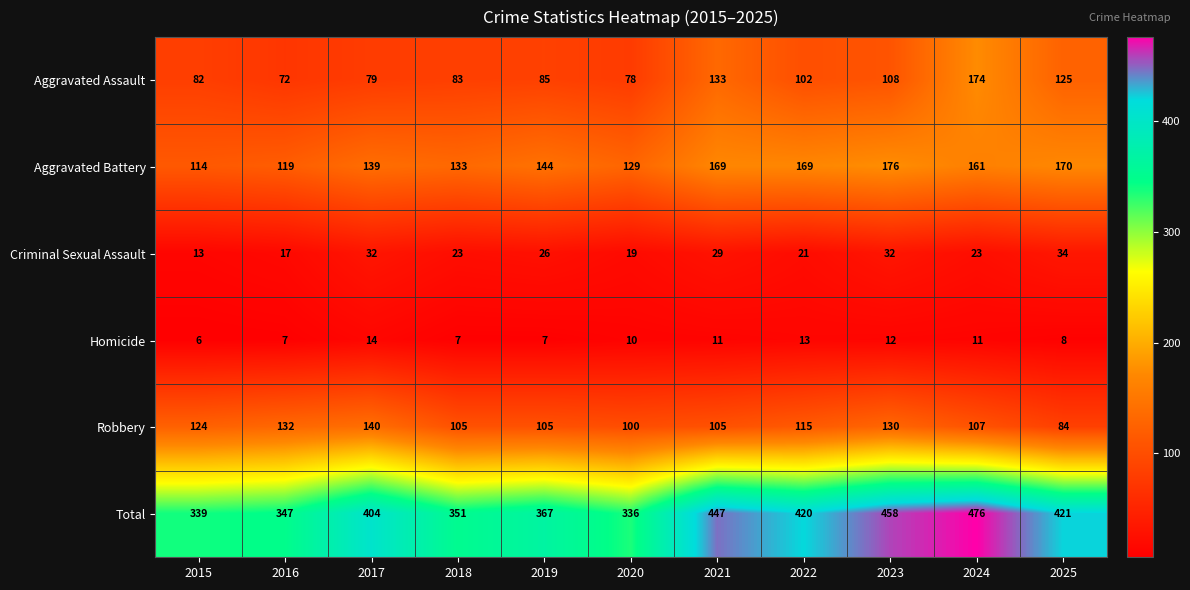

Is it true that Homicide equals 11 at 2024?

True